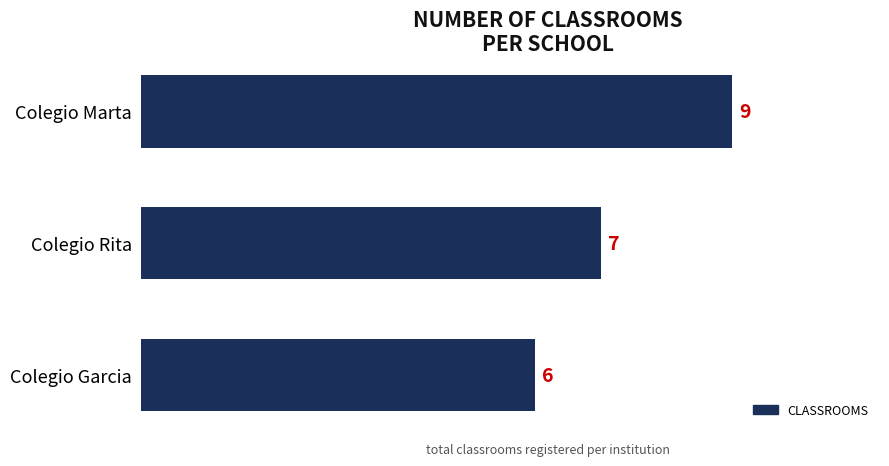

The value at Colegio Rita is 4. True or false?

False